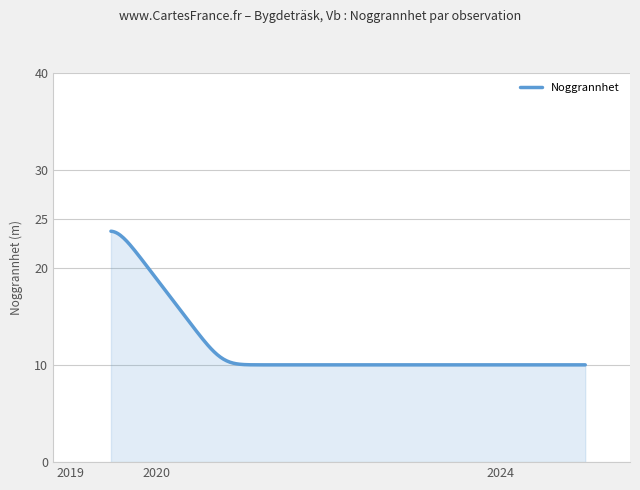

What is the greatest value displayed?

23.7